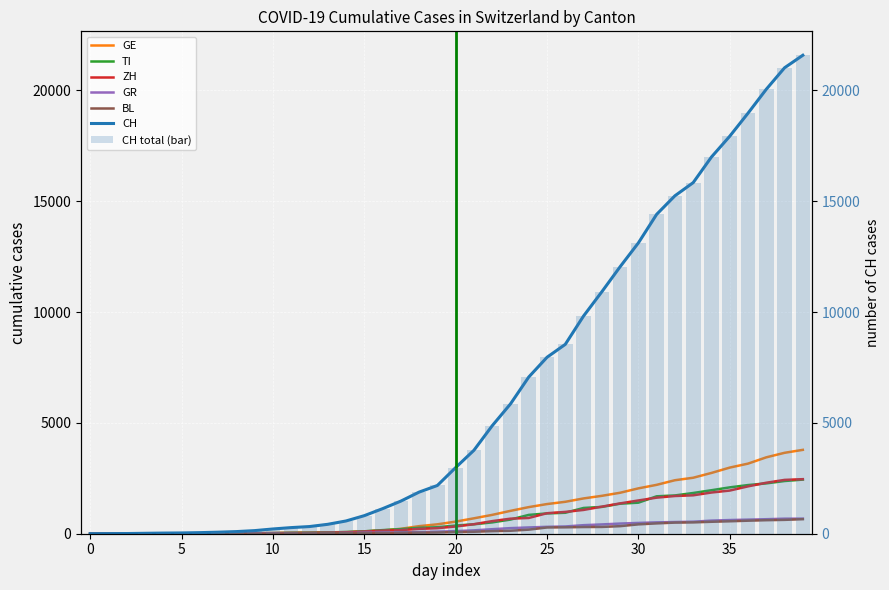

What is the highest value of the BL series?

656